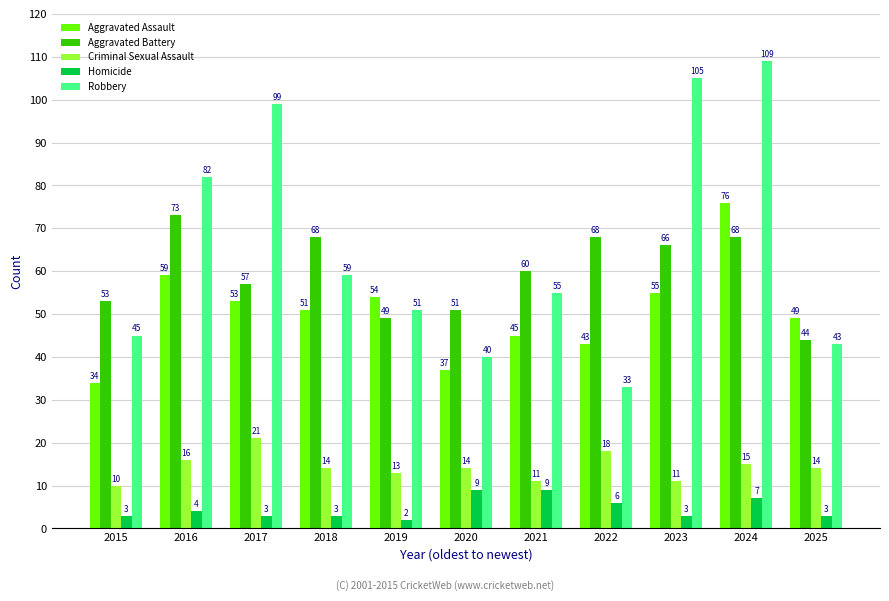

What are all the series names shown in the legend?

Aggravated Assault, Aggravated Battery, Criminal Sexual Assault, Homicide, Robbery